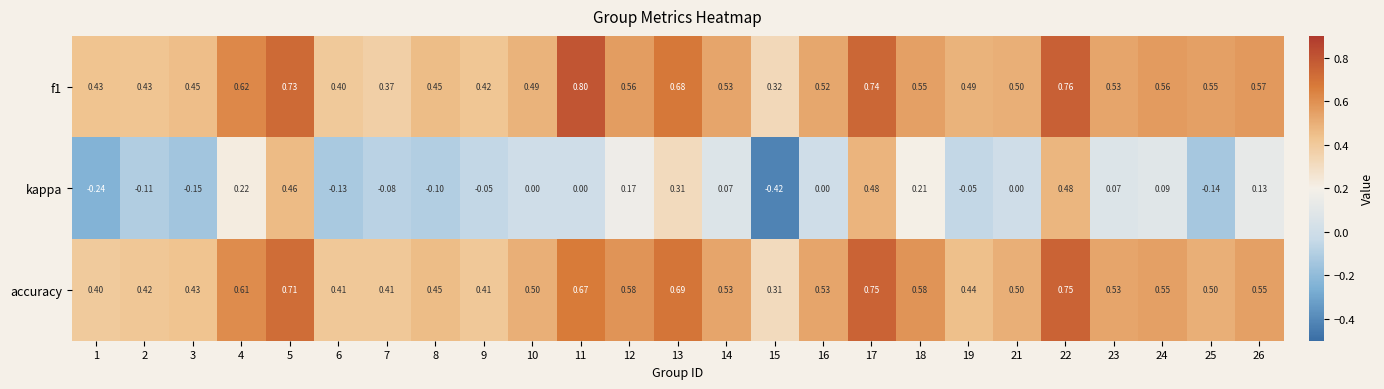

At how many categories does at least one series exceed 0?

25